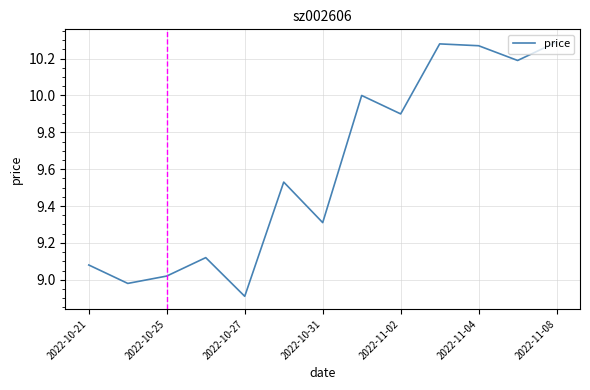

What is the difference between the maximum and minimum values?

1.4